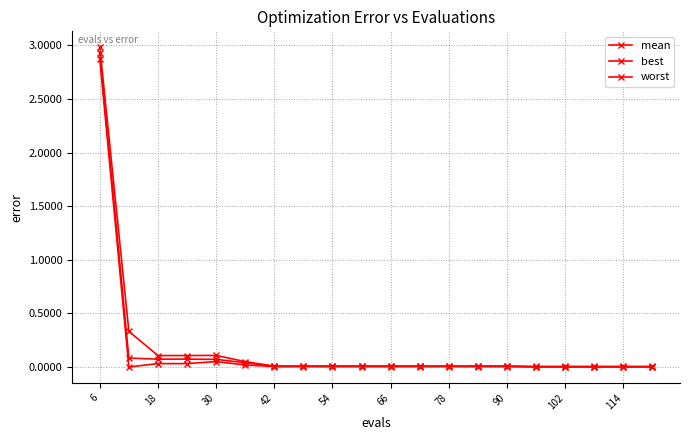

How many lines are shown in the chart?

3